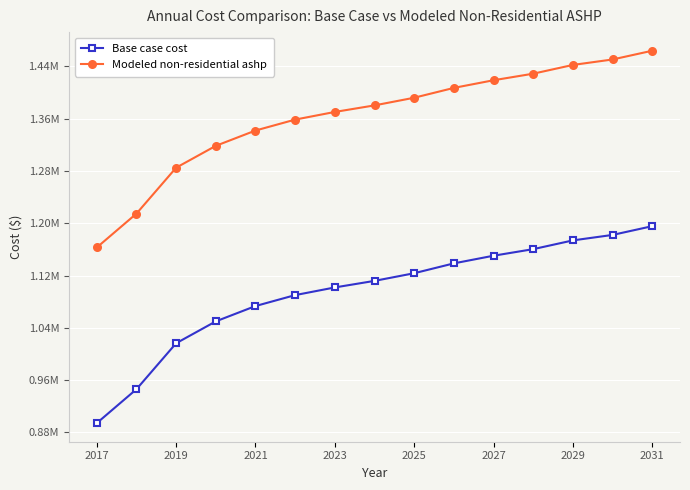

What are all the series names shown in the legend?

Base case cost, Modeled non-residential ashp